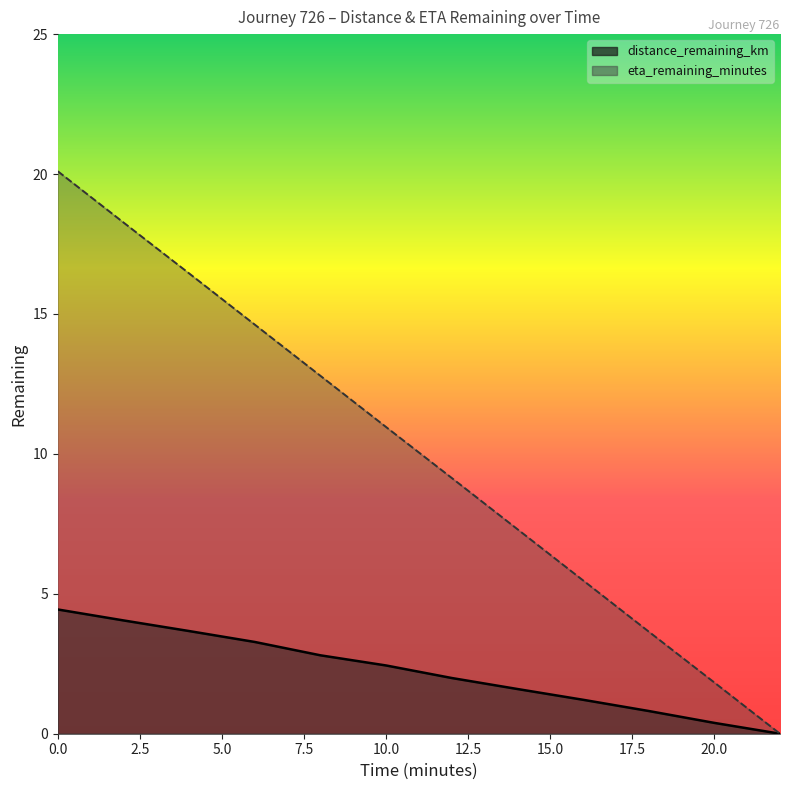

True or false: distance_remaining_km has more than 0 points higher than both neighbors.

False